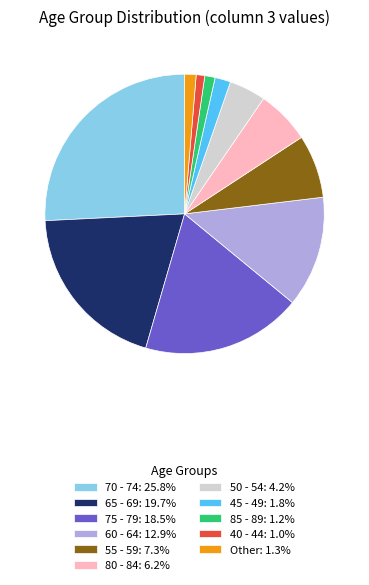

Approximately how many times larger is the value at 60 - 64: 12.9% compared to 80 - 84: 6.2%?

2.1